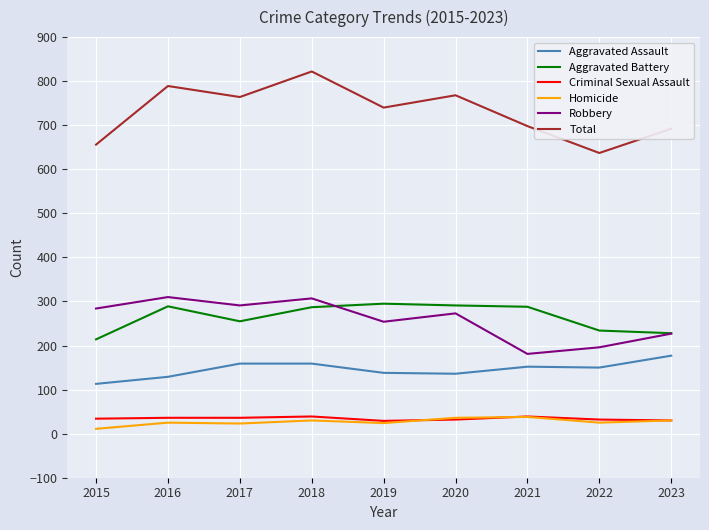

At which category is the sum across all series the highest?

2018